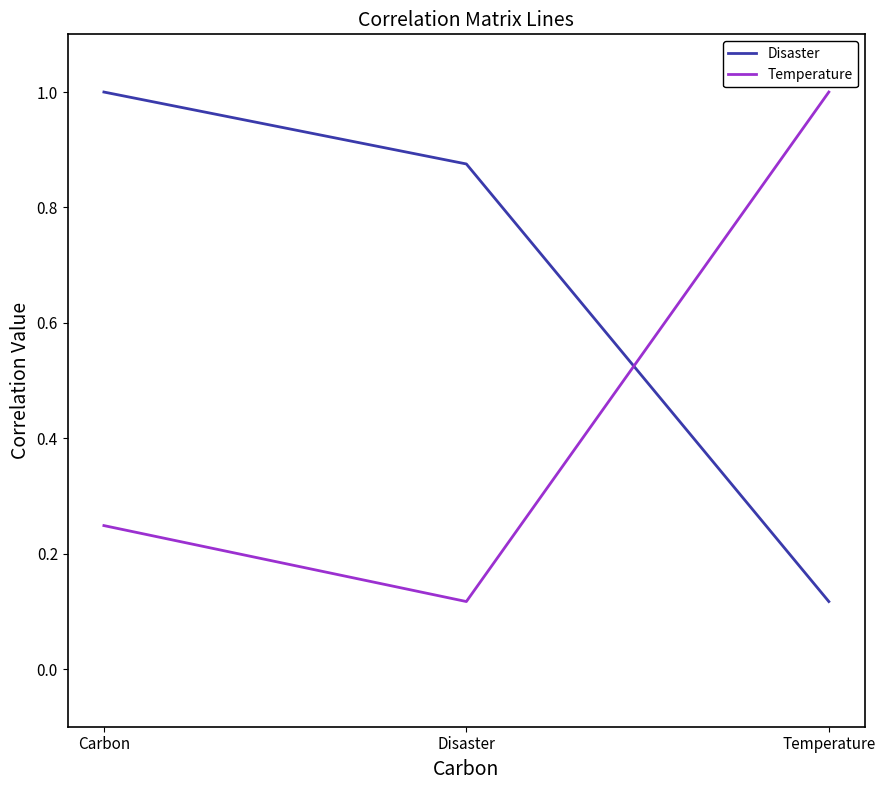

True or false: Disaster has a value of 1.3 at Disaster.

False